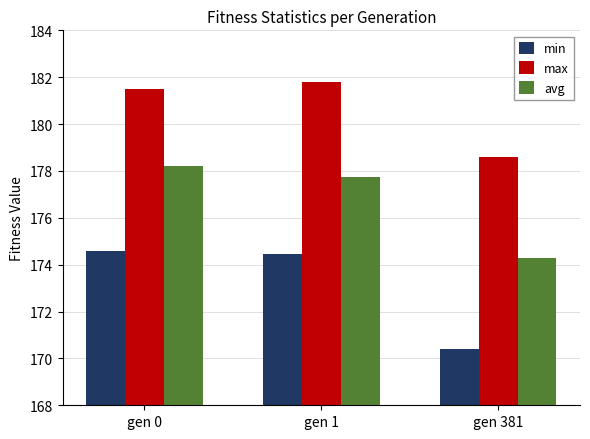

What is the smallest value displayed?

170.4